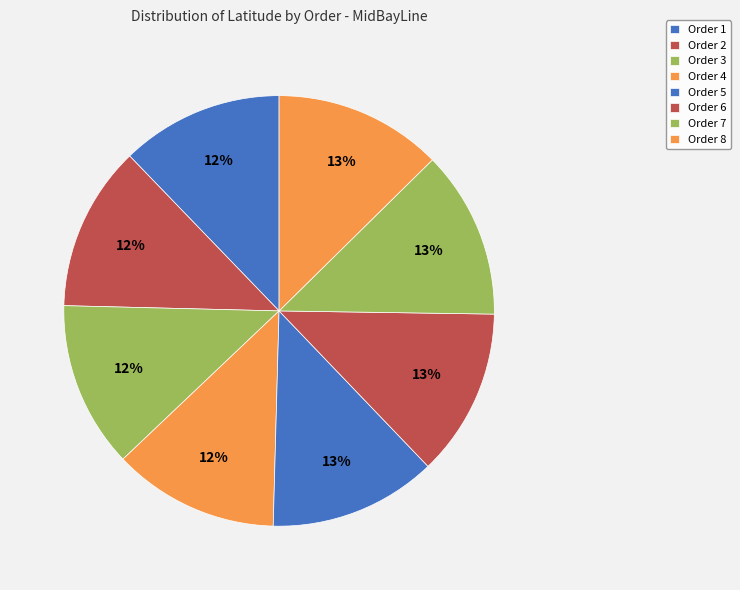

How many slices are in this pie chart?

8